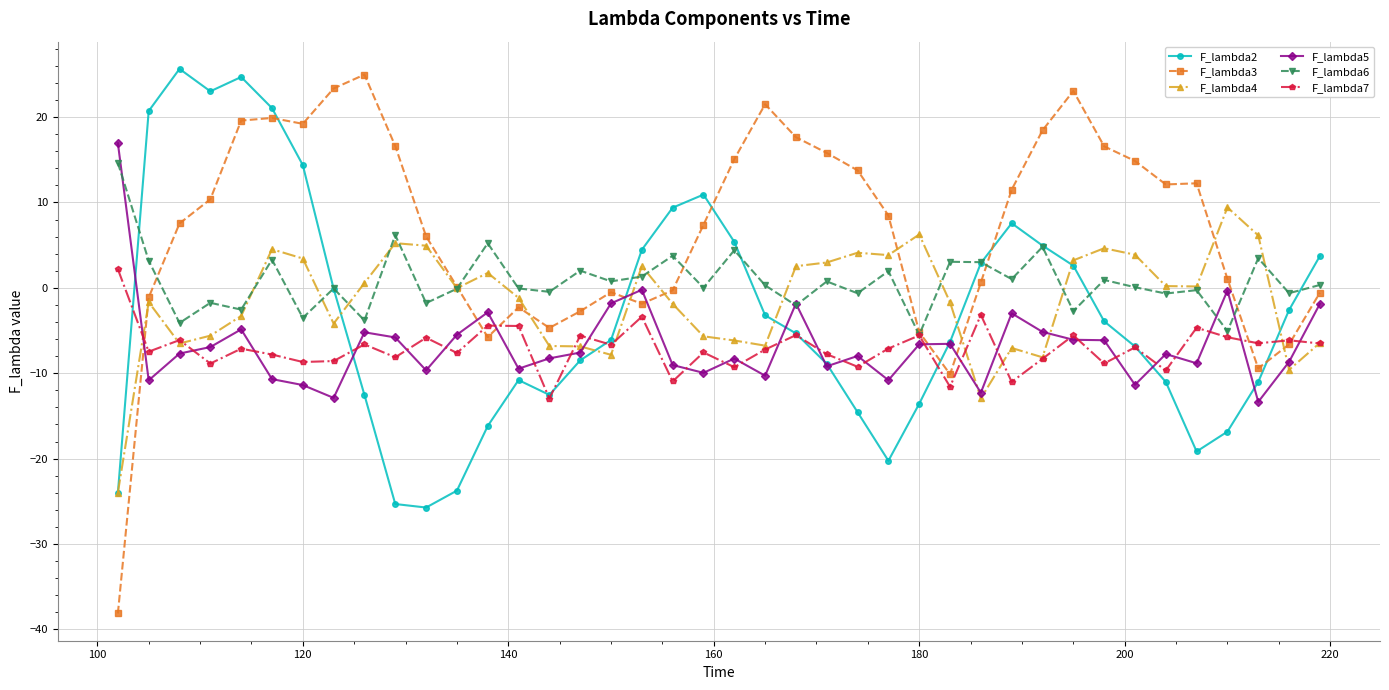

Which series has the largest total across all categories?

F_lambda3